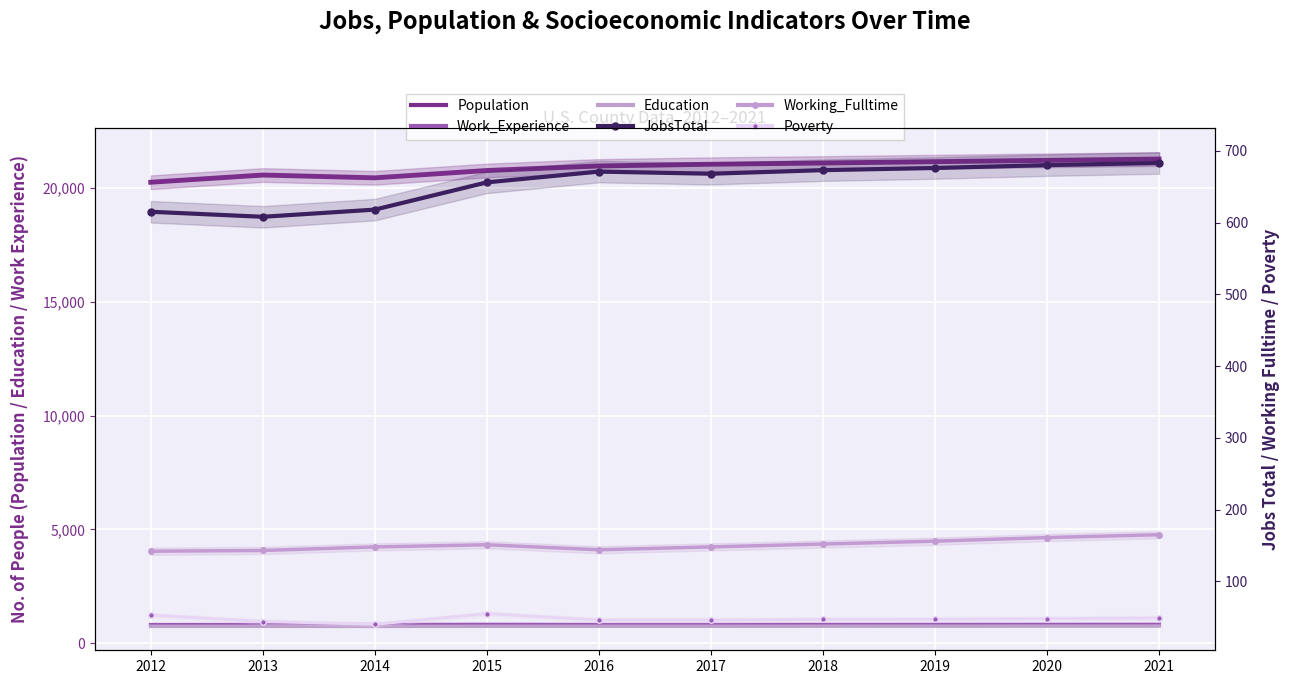

Which series has the largest total across all categories?

Population